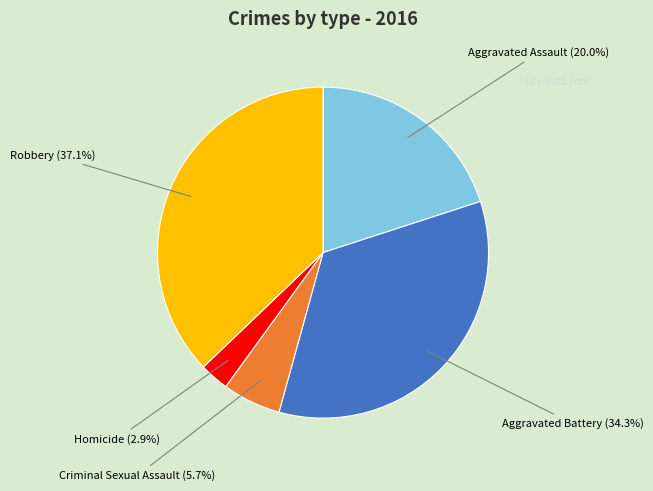

What is the smallest slice in the pie chart?

Homicide